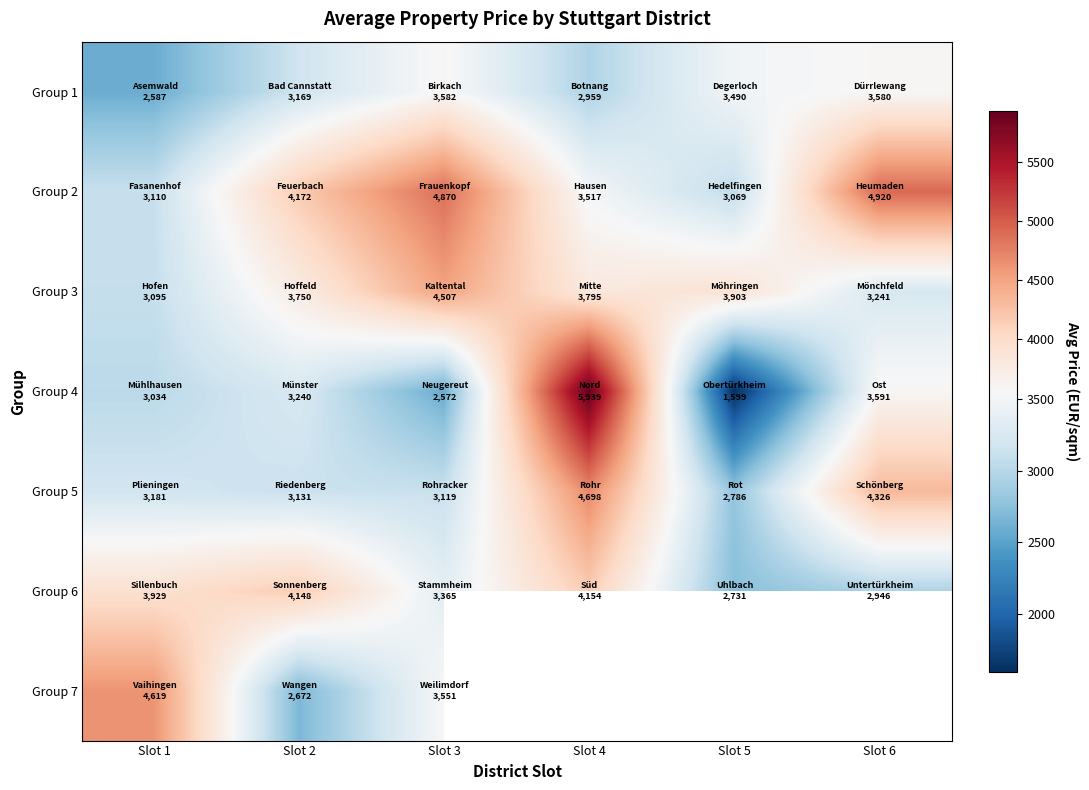

At how many categories does at least one series exceed 2428?

6